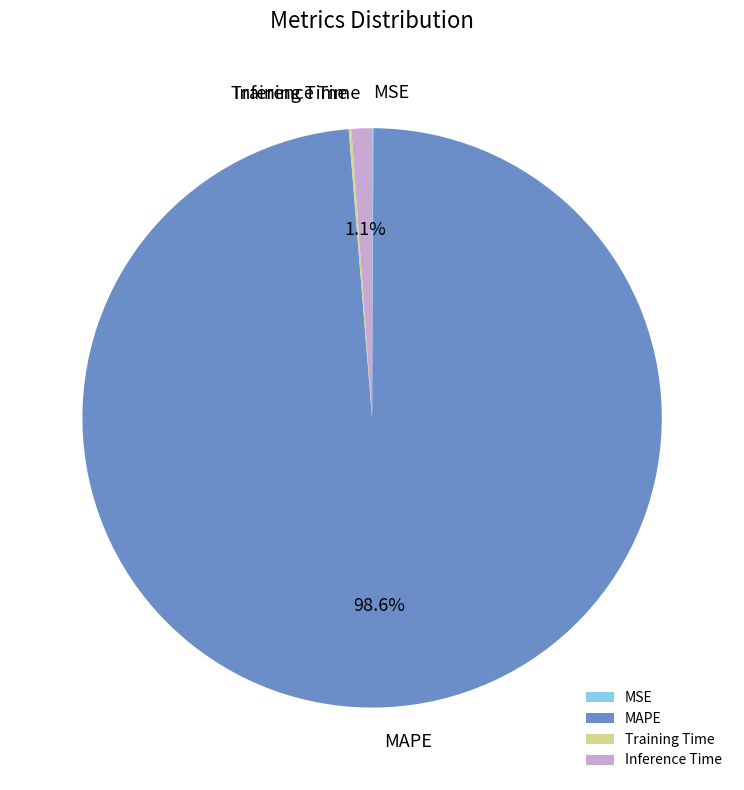

What is the largest slice in the pie chart?

MAPE